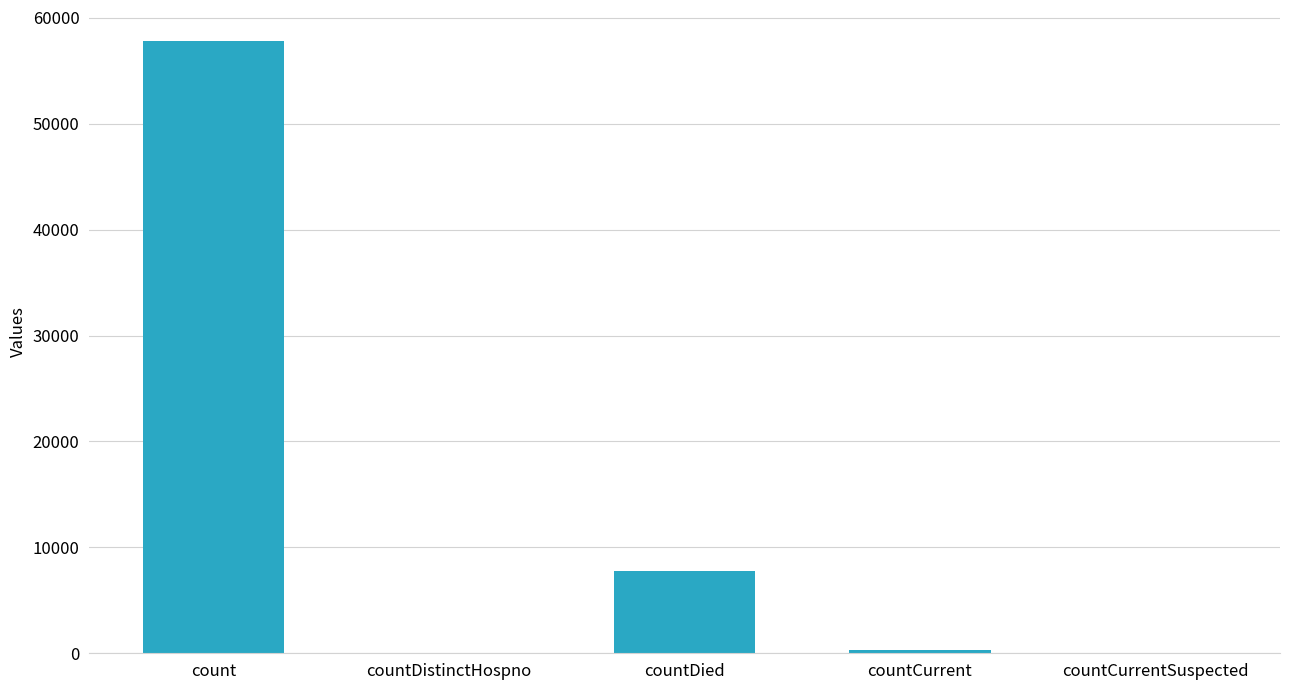

Reading right to left, transcribe all the data shown in this chart.

0	351	7781	0	57841